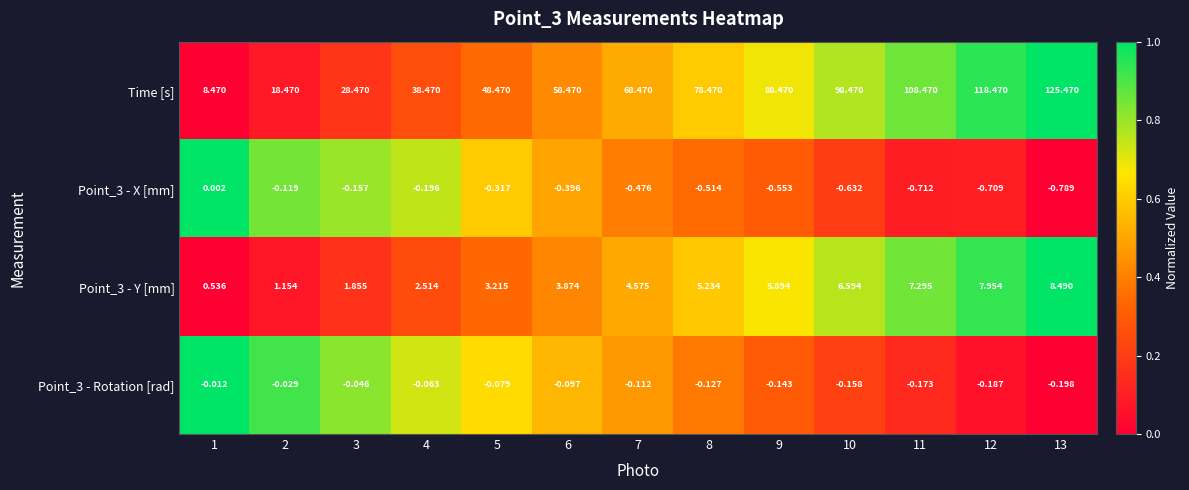

Which series has the largest range (max minus min)?

Time [s]